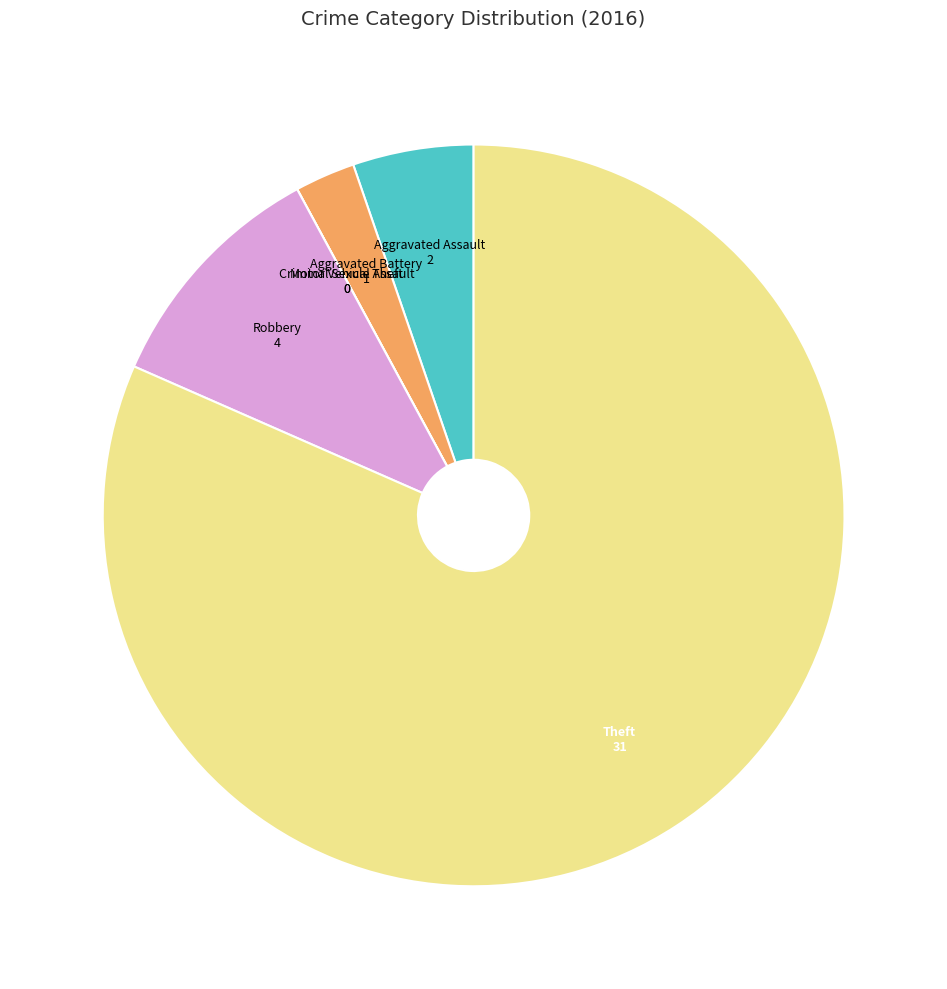

Which slice is the largest?

Theft